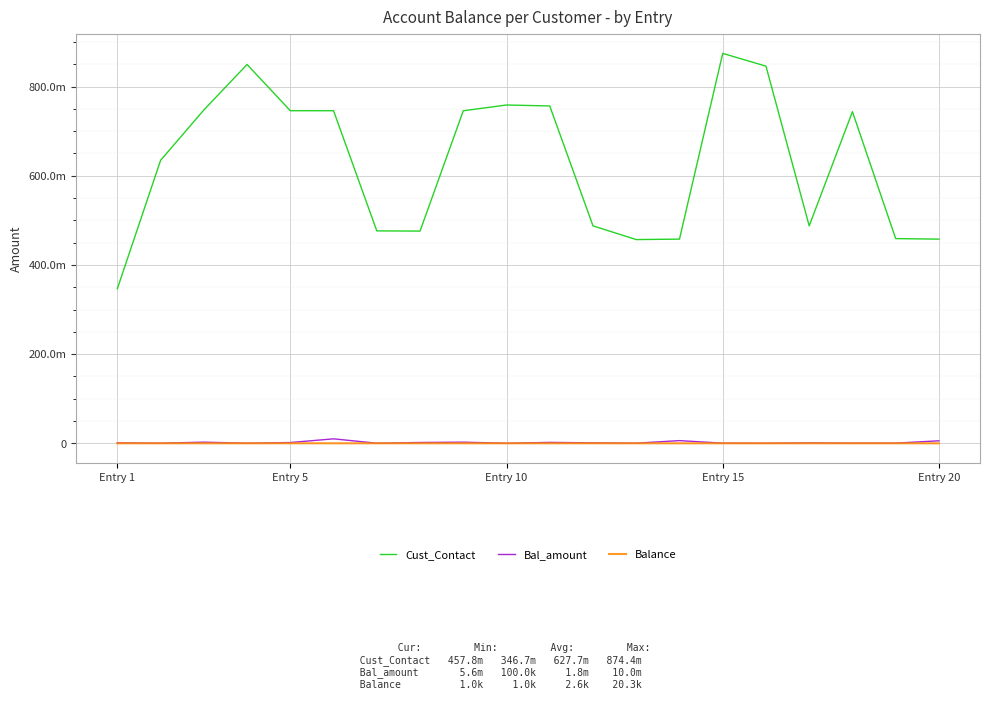

At which category does the chart reach its minimum across all series?

Entry 1